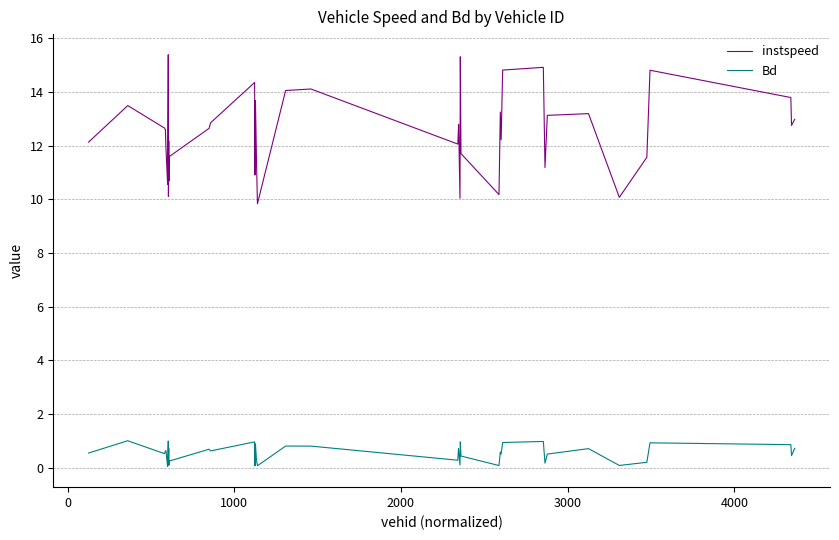

How many lines are shown in the chart?

2